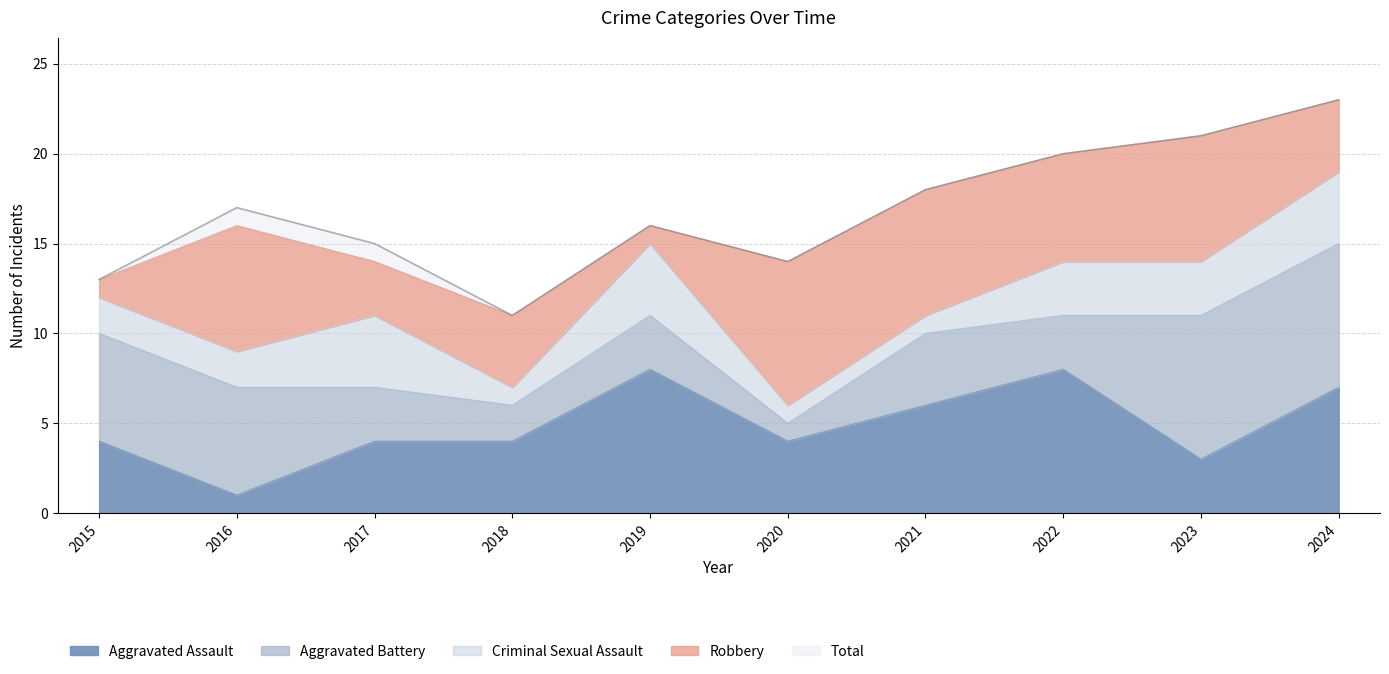

Which category has the highest value in the Aggravated Assault series?

2019